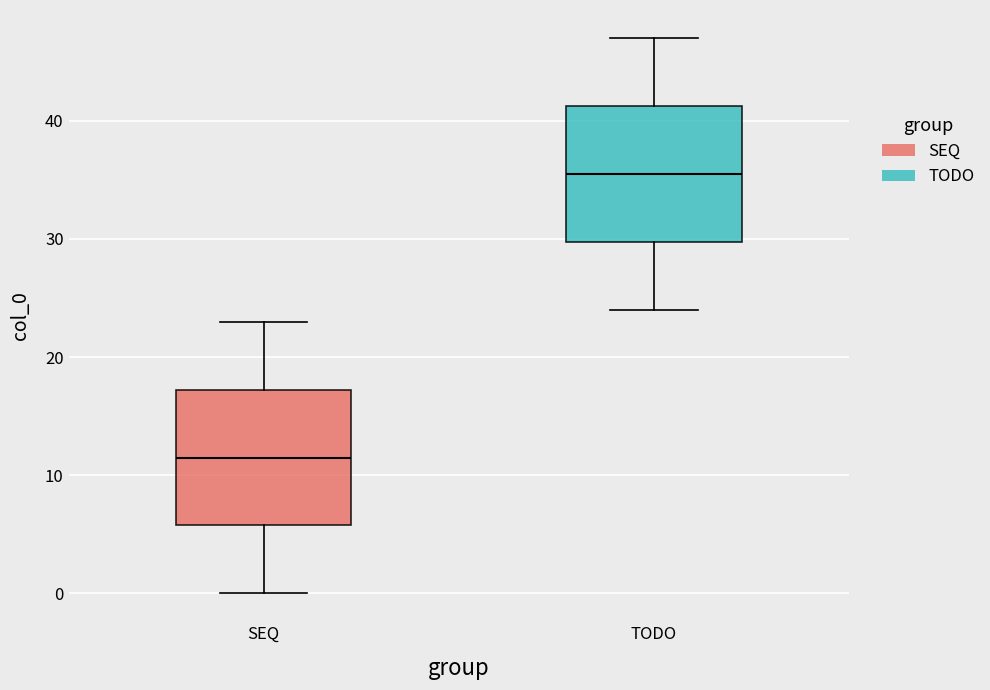

Reading left to right, read every box against the y-axis: the position of its median line, the range the box covers, and the ends of its whiskers. The values are not printed on the chart, so give them approximately, as read against the axis.

SEQ: median 12, box 6 to 17, whiskers 0 to 23
TODO: median 36, box 30 to 41, whiskers 24 to 47